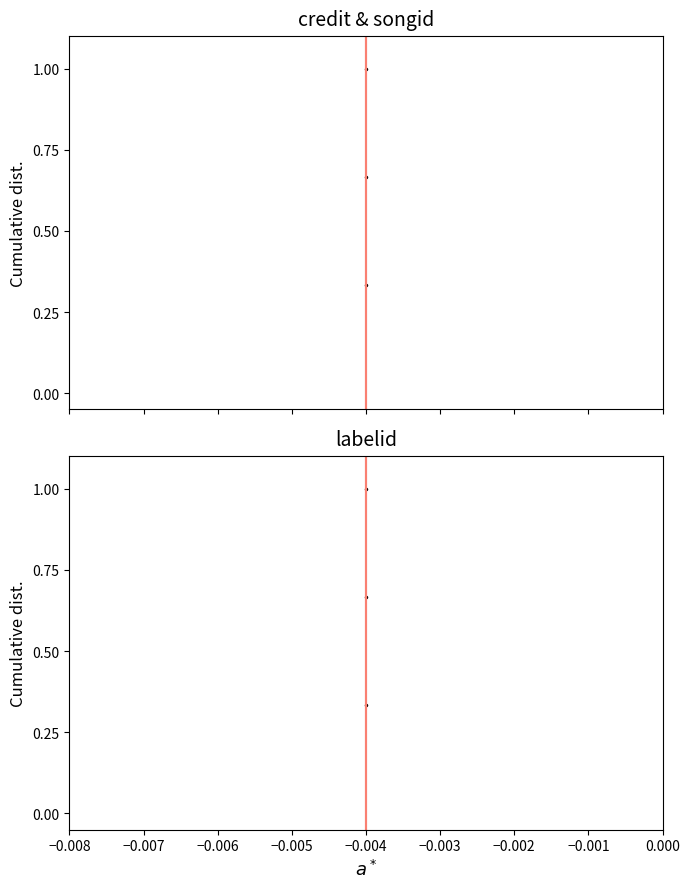

Does the chart display data point markers on the line(s)?

Yes